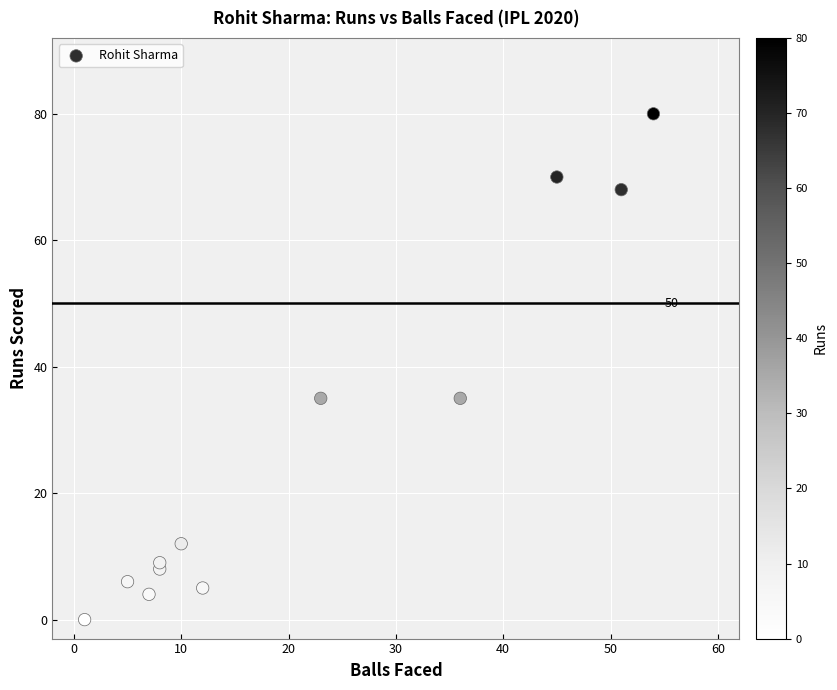

What is the range of X values (max minus min)?

53